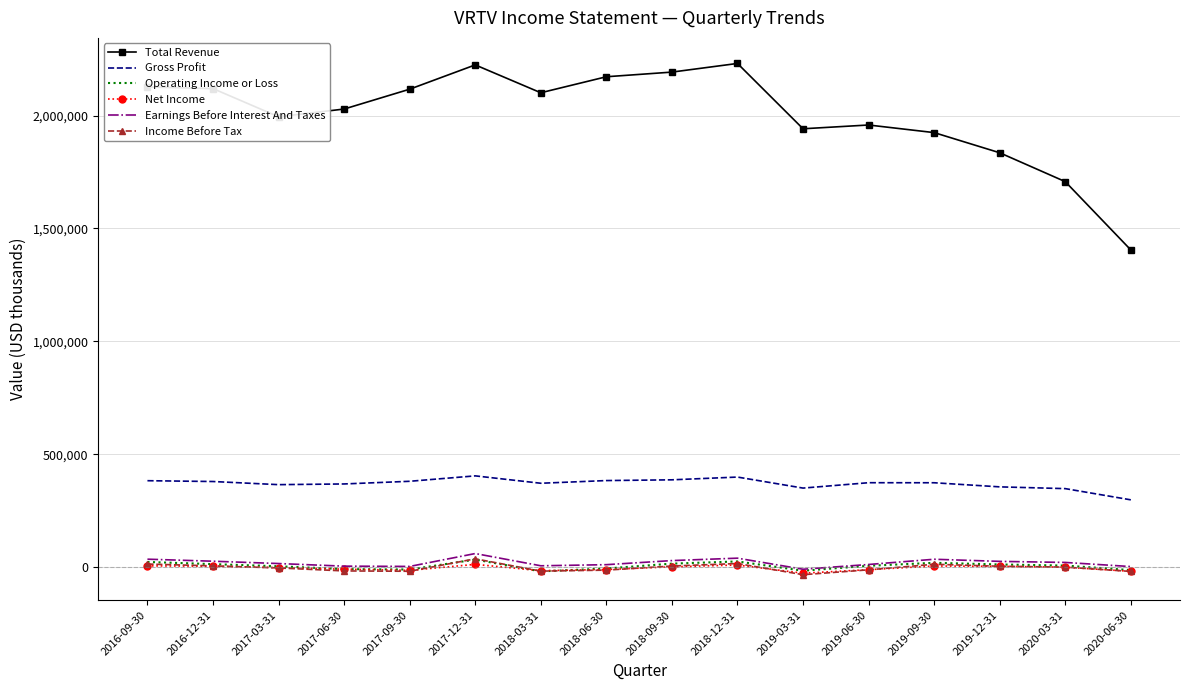

What is the smallest value displayed?

-33500